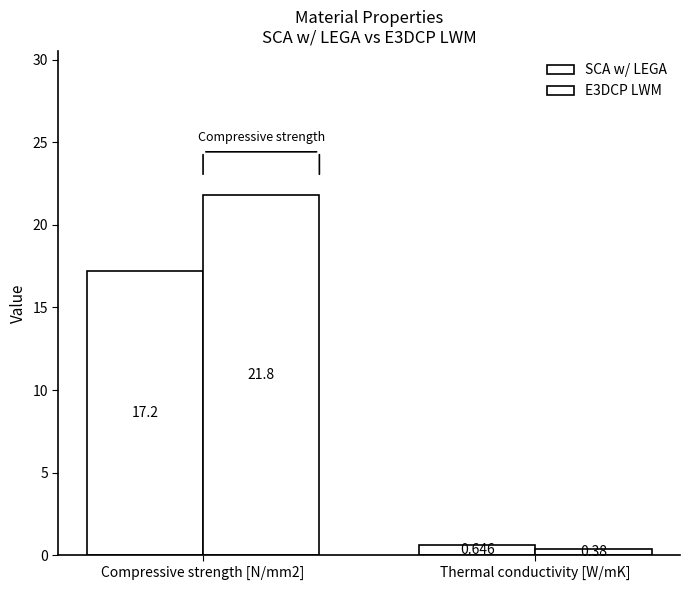

True or false: SCA w/ LEGA has a value of 0.6 at Thermal conductivity [W/mK].

True